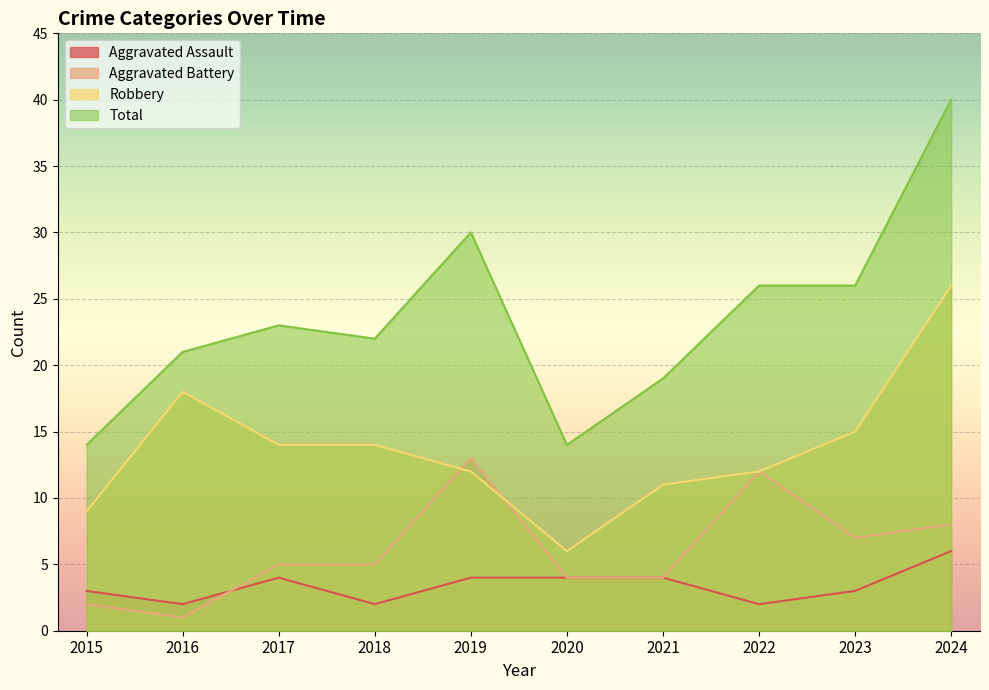

How many intersections are there between Aggravated Battery and Aggravated Assault?

1